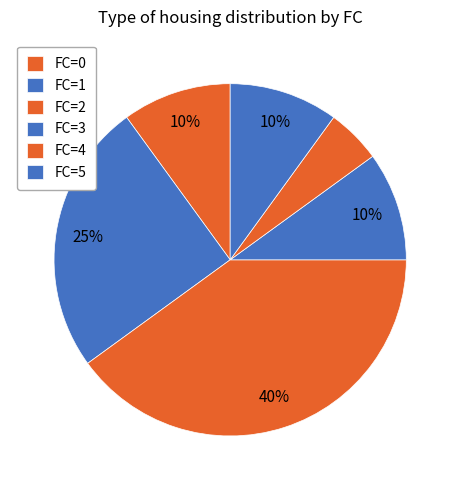

How many slices are in this pie chart?

6